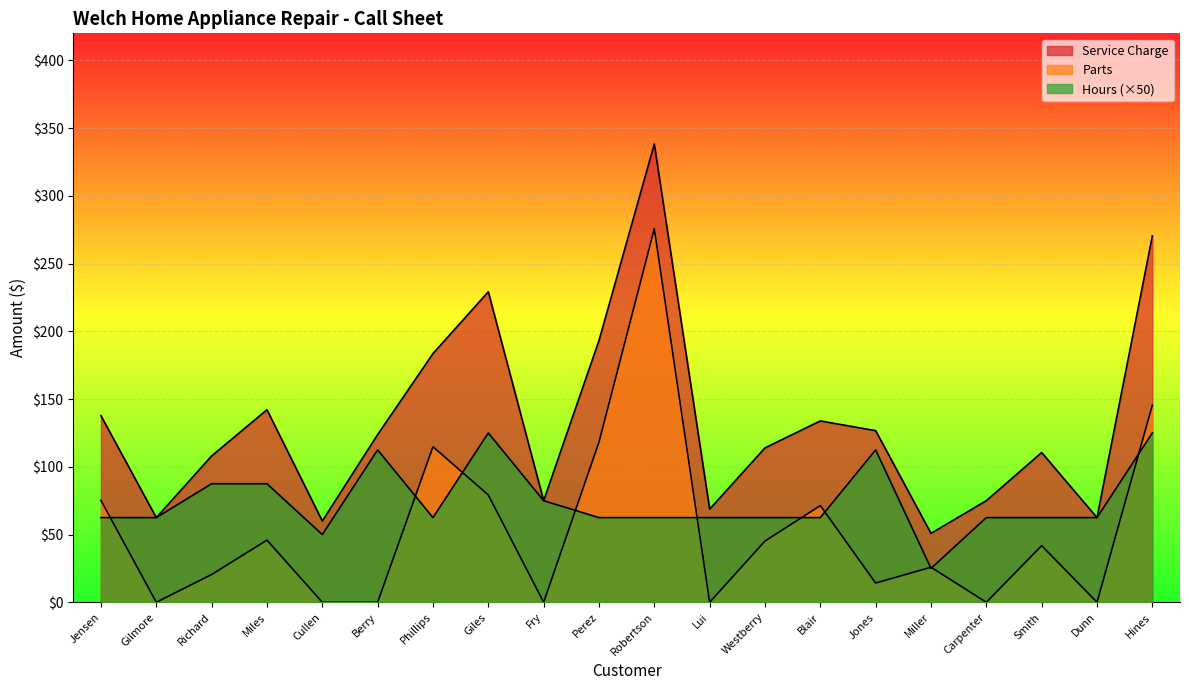

Which label corresponds to the largest value in the chart?

Robertson